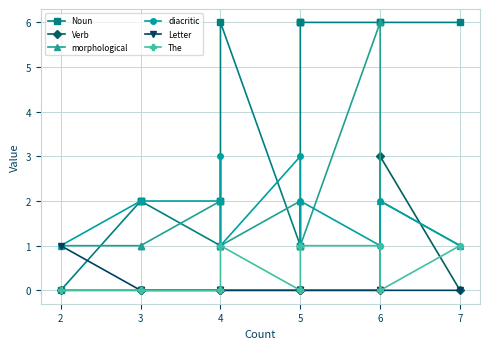

Which series has the widest spread of values?

Noun